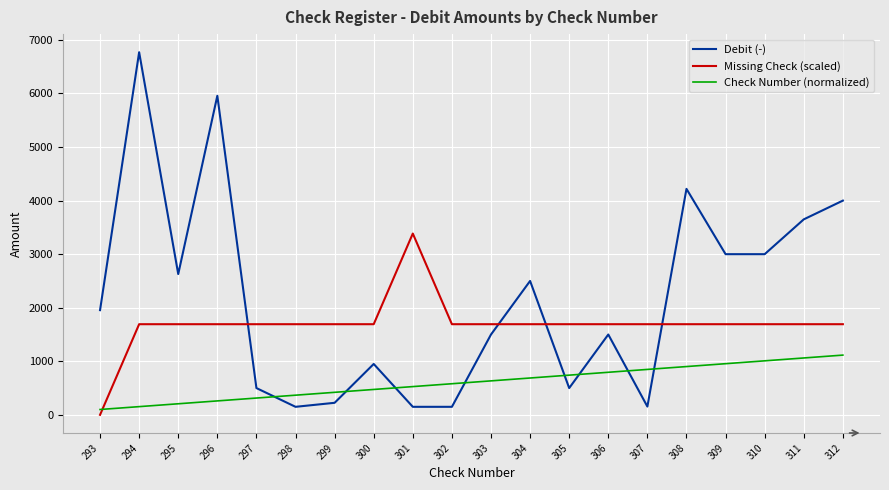

What is the approximate value of Debit (-) at 305?

500.0